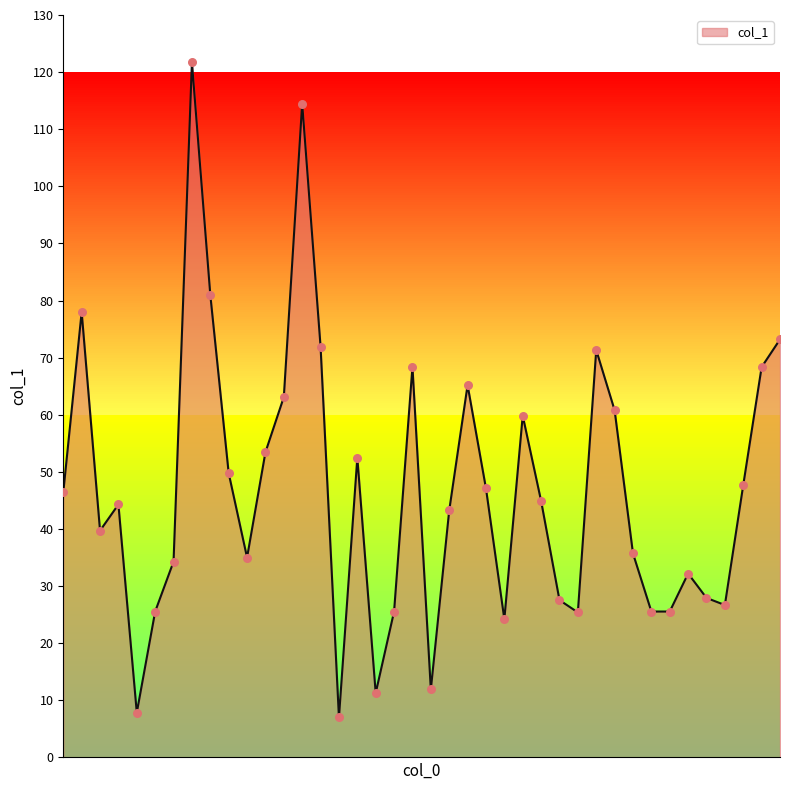

What is the smallest value displayed?

7.0